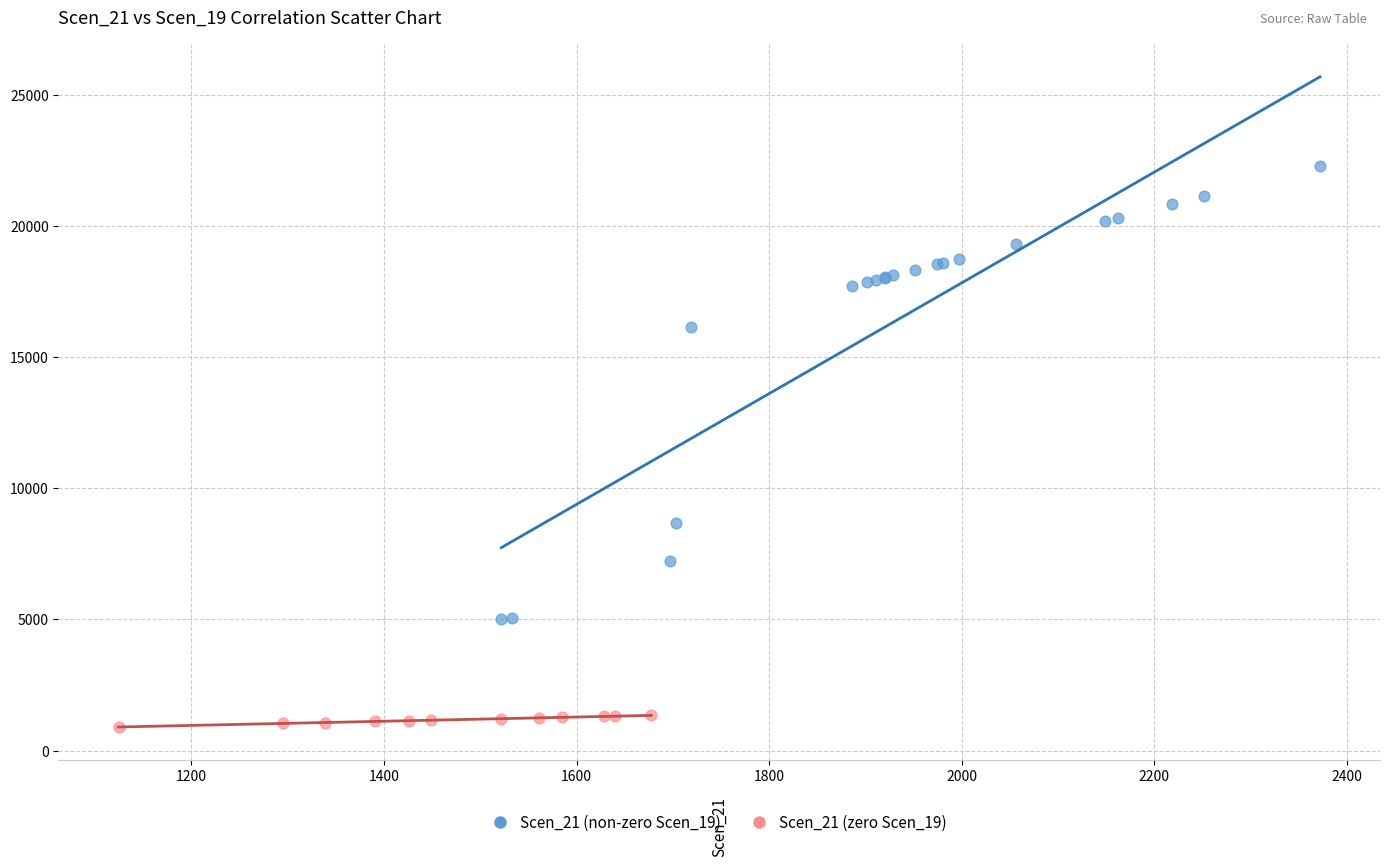

What are all the series names shown in the legend?

Scen_21 (non-zero Scen_19), Scen_21 (zero Scen_19)